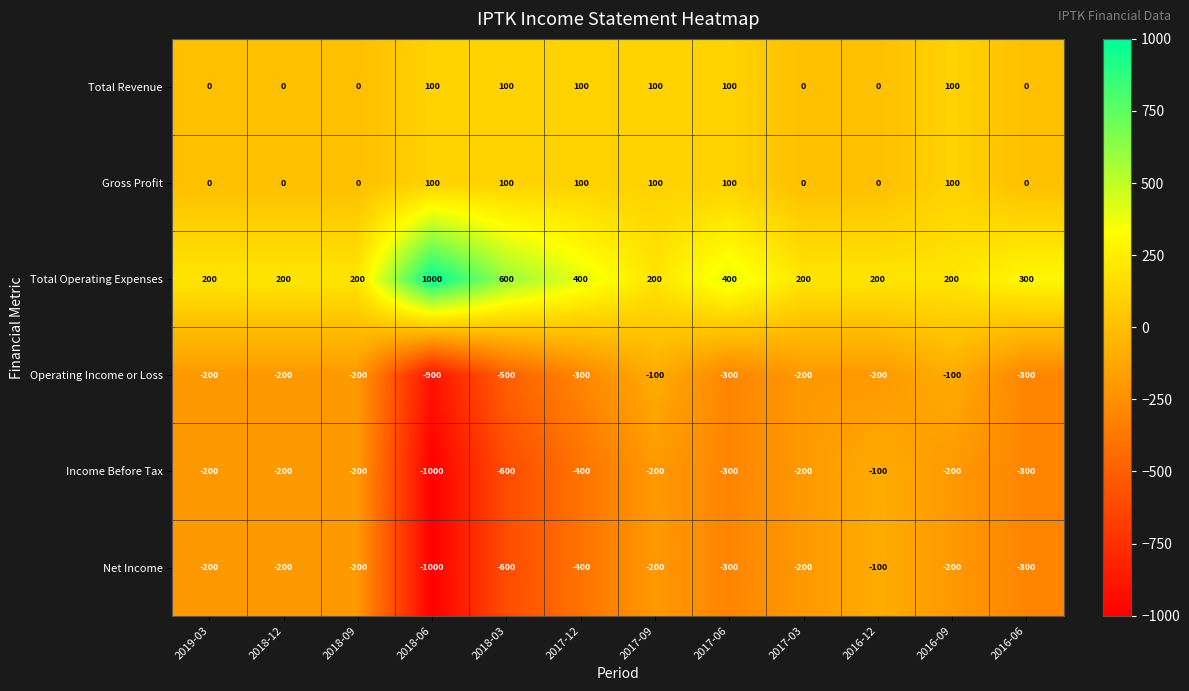

The value of Gross Profit at 2016-09 is 177. True or false?

False